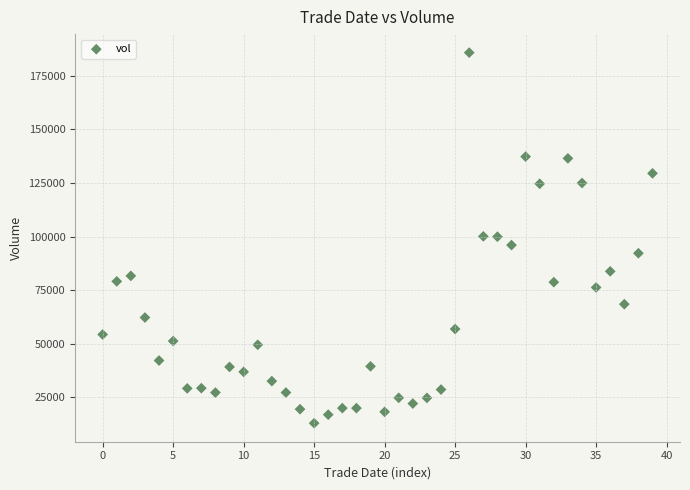

What is the range of Y values (max minus min)?

172965.6